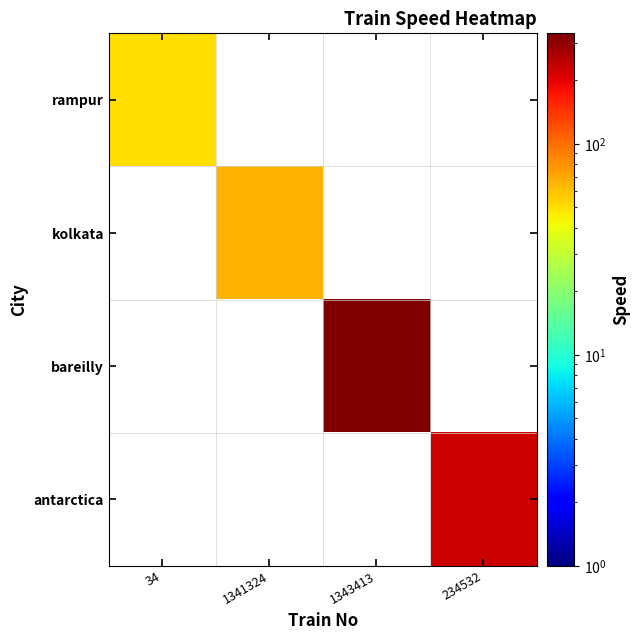

At how many categories does at least one series exceed 278?

1